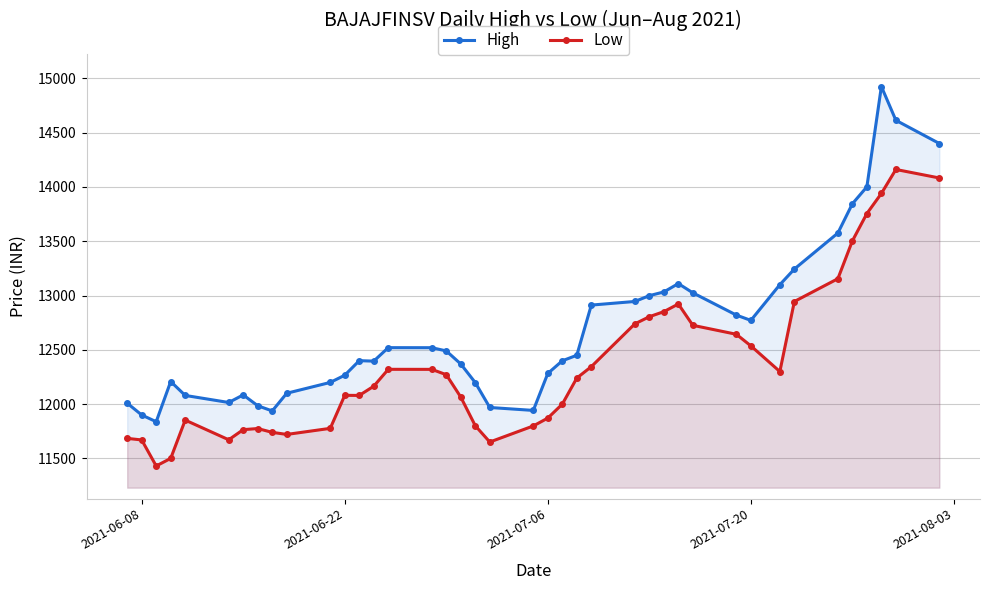

What are all the series names shown in the legend?

High, Low